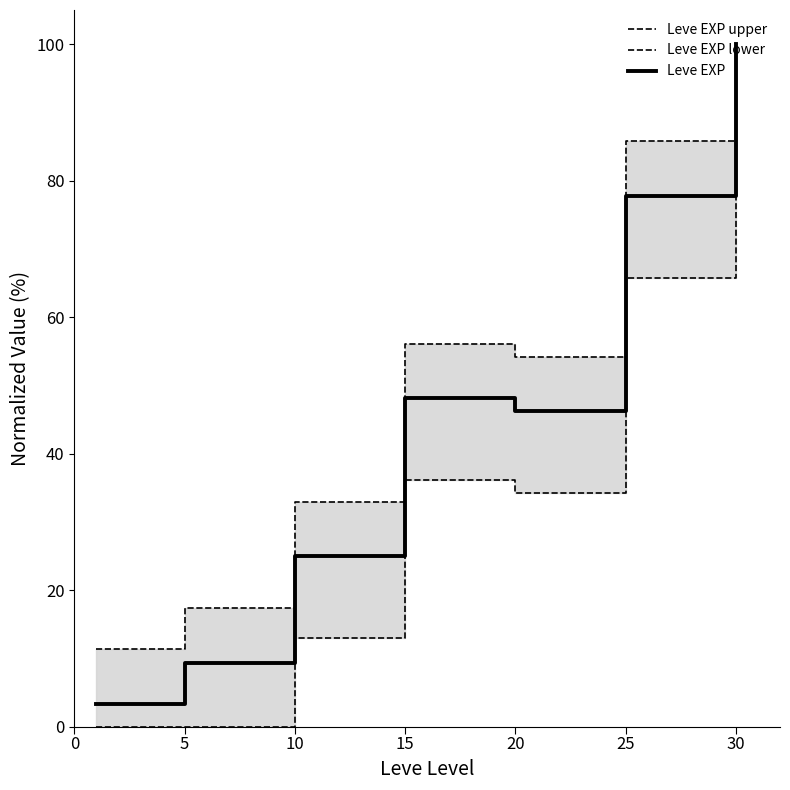

How many data points in Leve EXP upper are less than 54?

3